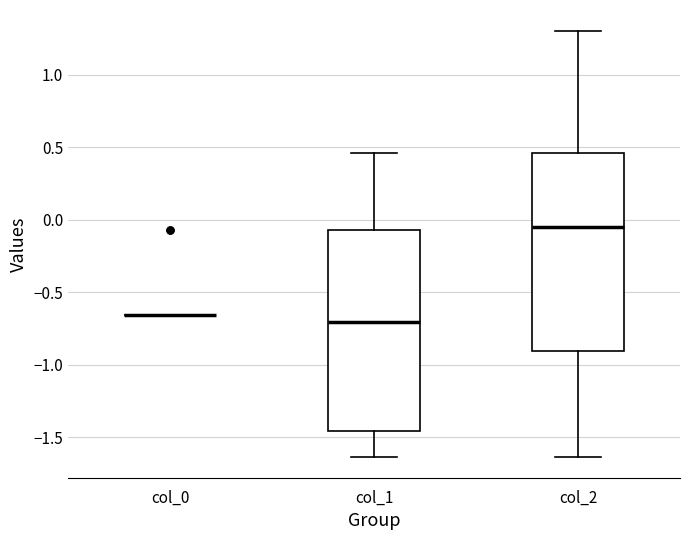

Where does the upper whisker of the box for col_2 end on the y-axis? The values are not printed on the chart, so give them approximately, as read against the axis.

1.30